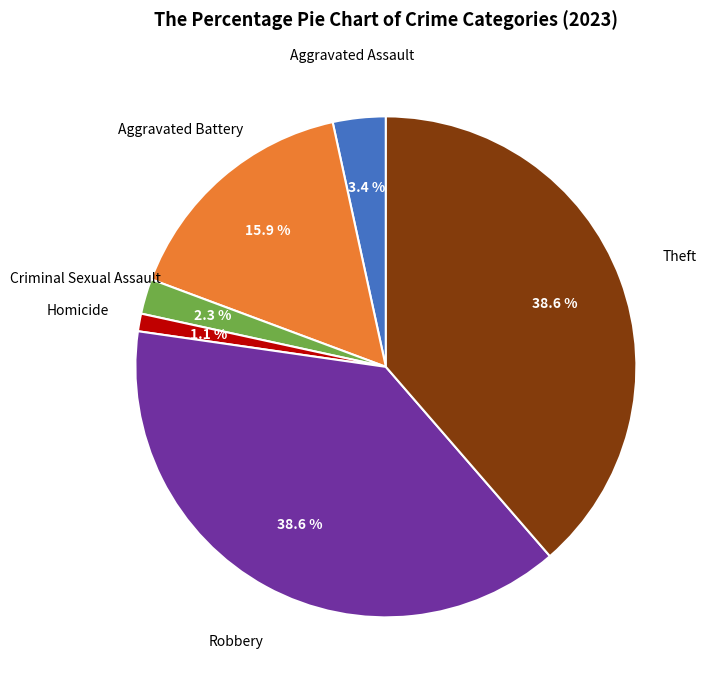

Is there a majority slice in this chart?

No